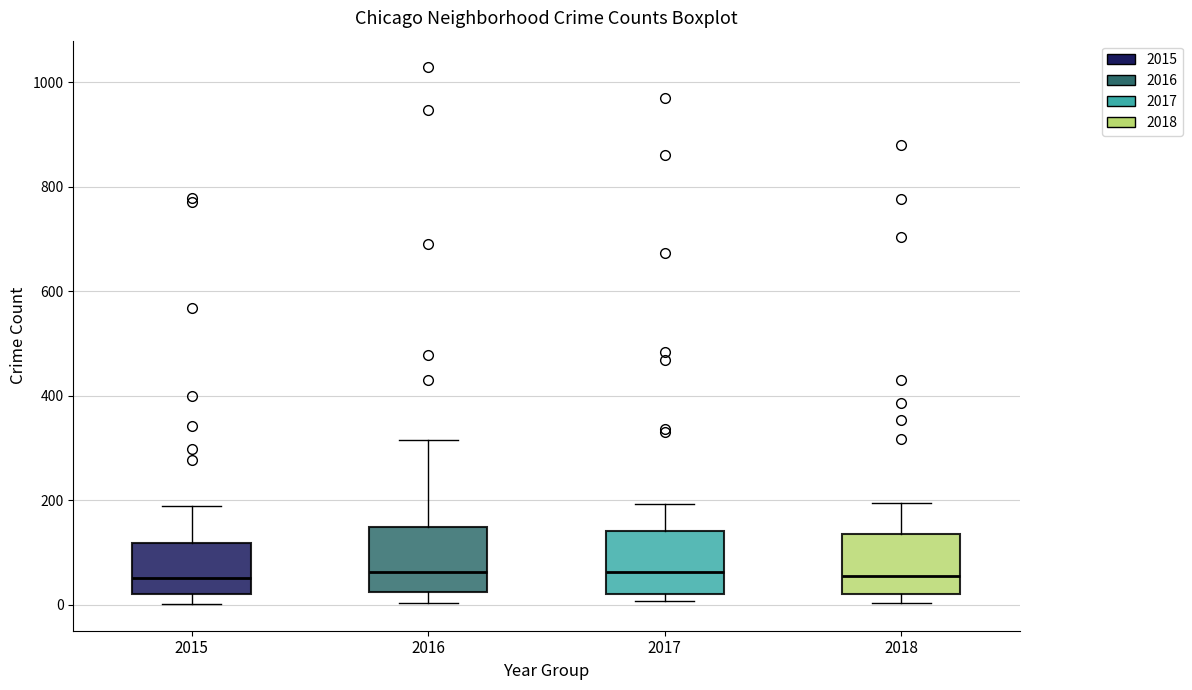

Where does the lower whisker of the box at x = 2016 end on the y-axis? The values are not printed on the chart, so give them approximately, as read against the axis.

0